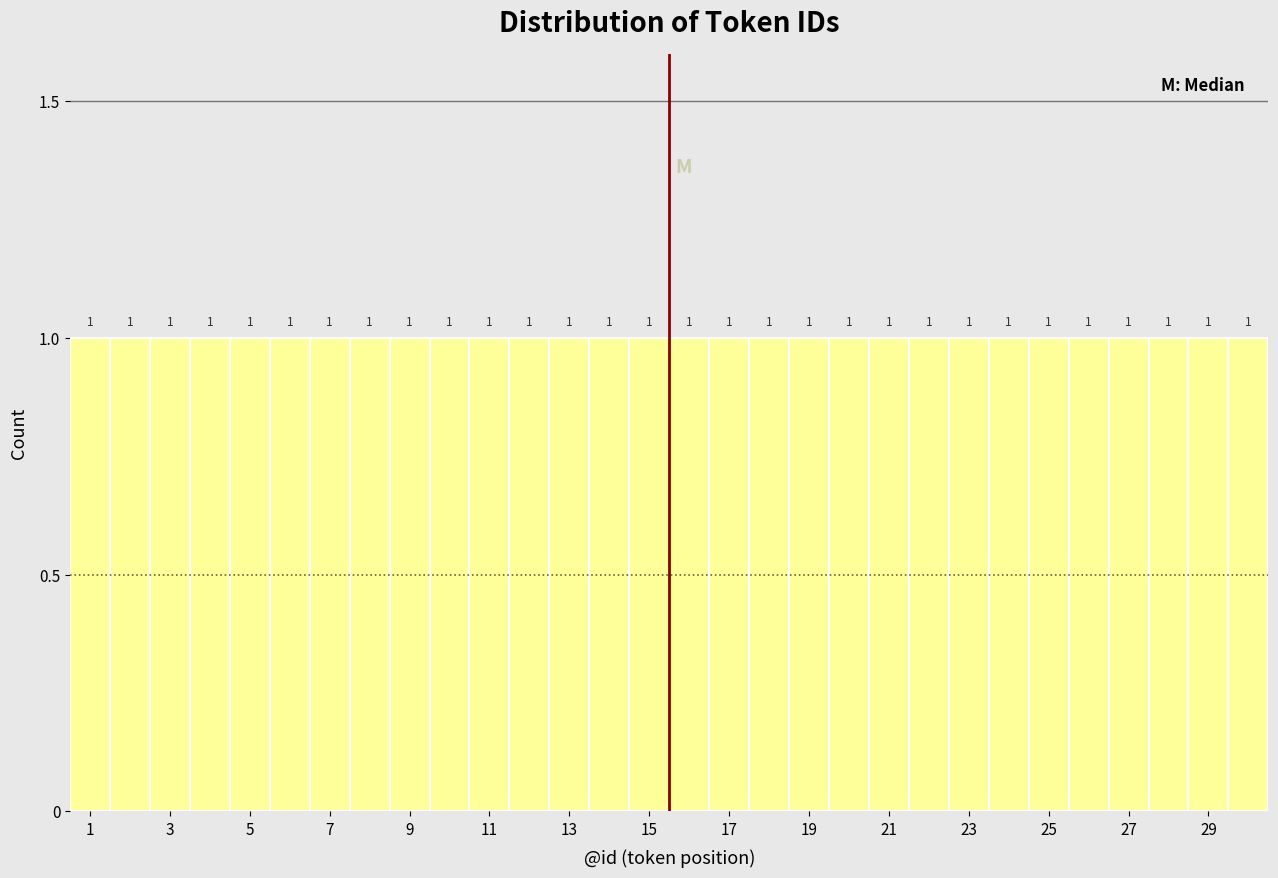

Reading left to right, transcribe this chart: for each bar, give the range it covers on the x-axis and its height. The bar edges are not printed on the chart, so give them approximately, as read against the axis.

0.5 to 1.5: 1
1.5 to 2.5: 1
2.5 to 3.5: 1
3.5 to 4.5: 1
4.5 to 5.5: 1
5.5 to 6.5: 1
6.5 to 7.5: 1
7.5 to 8.5: 1
8.5 to 9.5: 1
9.5 to 10.5: 1
10.5 to 11.5: 1
11.5 to 12.5: 1
12.5 to 13.5: 1
13.5 to 14.5: 1
14.5 to 15.5: 1
15.5 to 16.5: 1
16.5 to 17.5: 1
17.5 to 18.5: 1
18.5 to 19.5: 1
19.5 to 20.5: 1
20.5 to 21.5: 1
21.5 to 22.5: 1
22.5 to 23.5: 1
23.5 to 24.5: 1
24.5 to 25.5: 1
25.5 to 26.5: 1
26.5 to 27.5: 1
27.5 to 28.5: 1
28.5 to 29.5: 1
29.5 to 30.5: 1